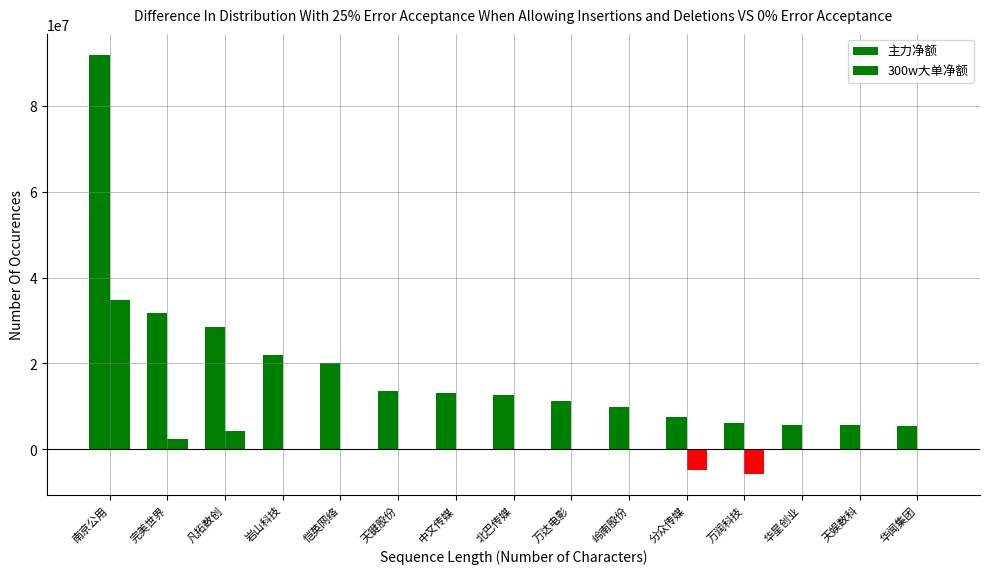

Count the number of categories in the chart.

15